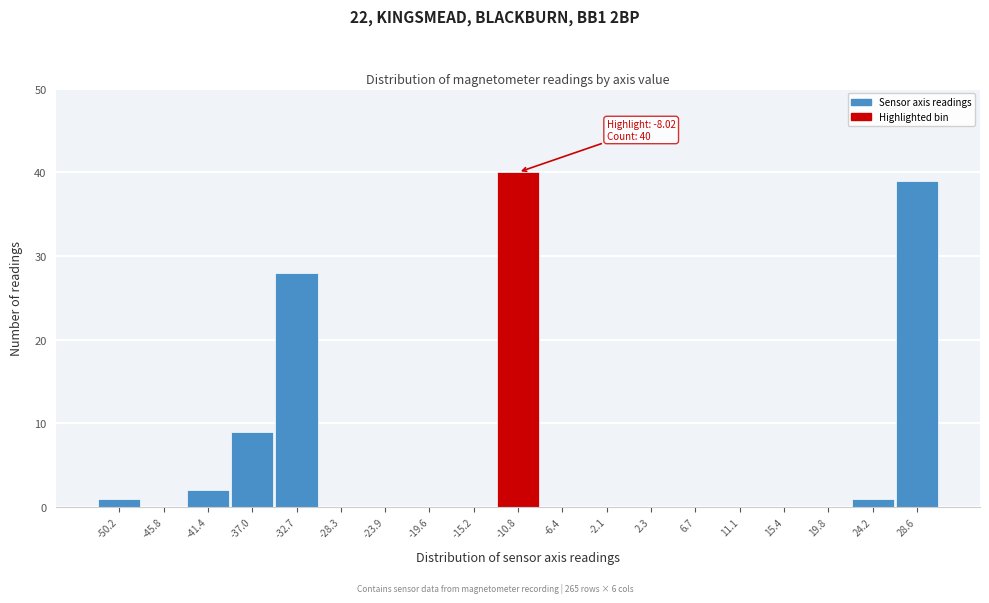

Reading right to left, what are all the values shown in this chart?

28.6=39	24.2=1	19.8=0	15.4=0	11.1=0	6.7=0	2.3=0	-2.1=0	-6.4=0	-10.8=40	-15.2=0	-19.6=0	-23.9=0	-28.3=0	-32.7=28	-37.0=9	-41.4=2	-45.8=0	-50.2=1